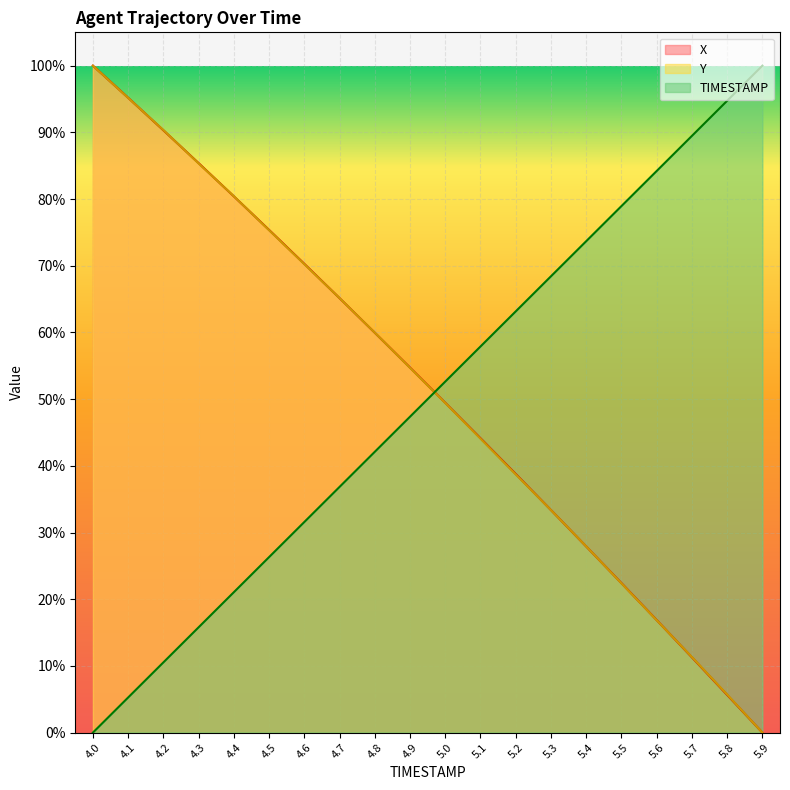

Is it true that TIMESTAMP equals 0.6 at 4.7?

False